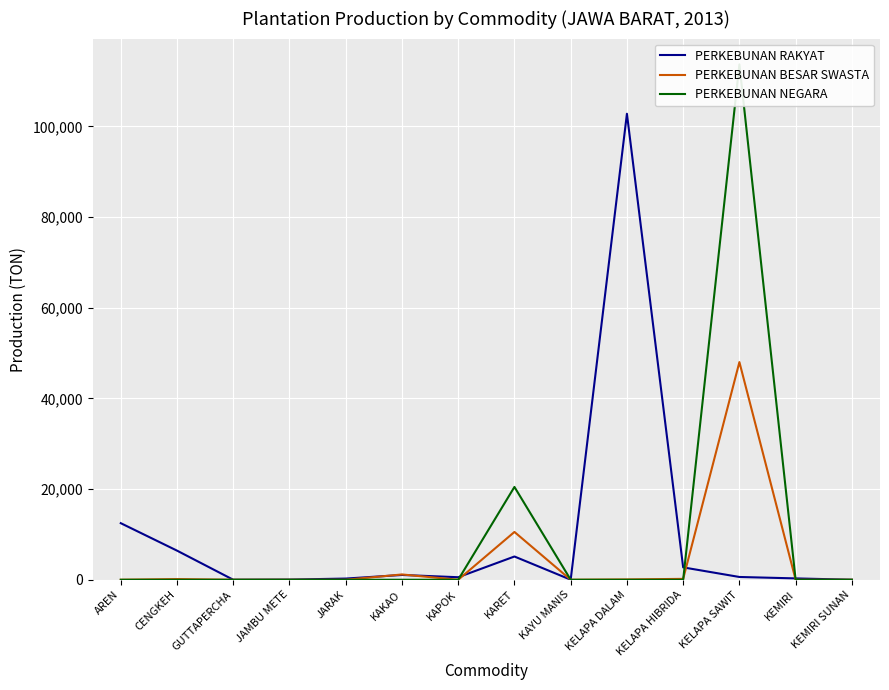

Rank the categories by PERKEBUNAN NEGARA value from highest to lowest.

KELAPA SAWIT, KARET, AREN, CENGKEH, GUTTAPERCHA, JAMBU METE, JARAK, KAKAO, KAPOK, KAYU MANIS, KELAPA DALAM, KELAPA HIBRIDA, KEMIRI, KEMIRI SUNAN